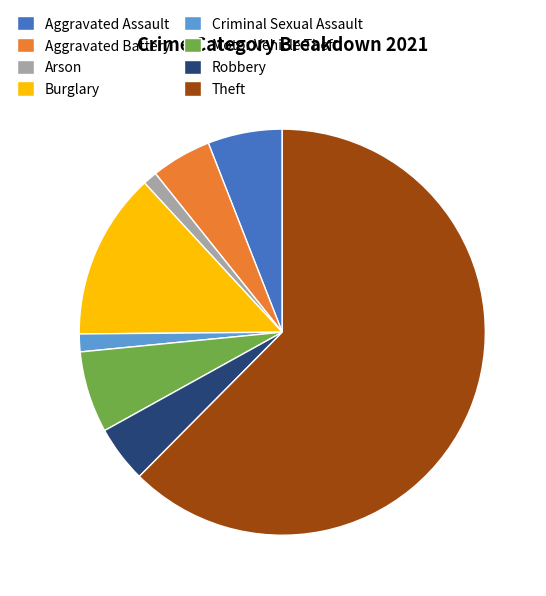

Approximately how many times larger is the value at Robbery compared to Arson?

4.0